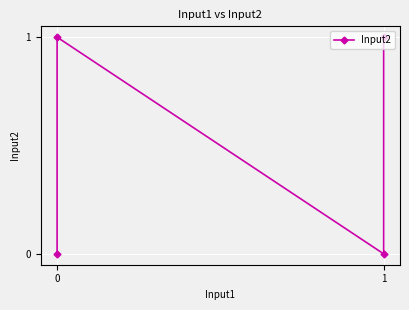

The chart shows a value of 0 at 0. True or false?

True